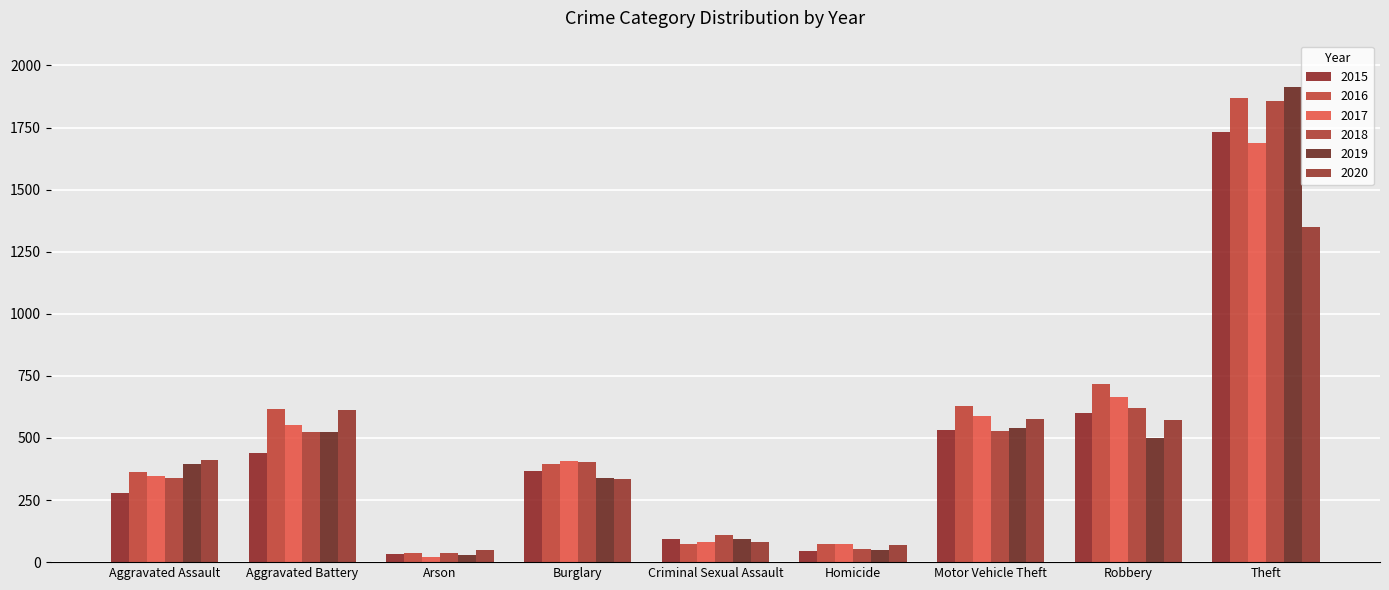

The 2019 series shows 540 at Motor Vehicle Theft. True or false?

True